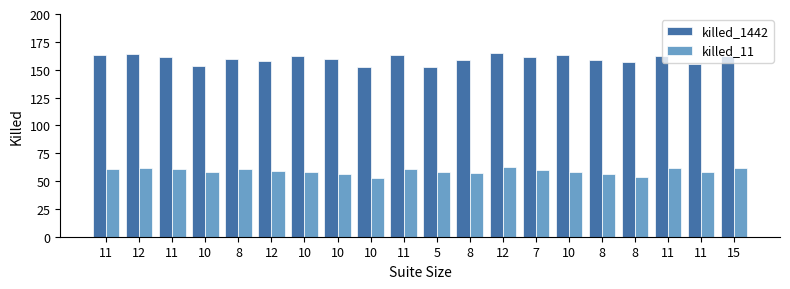

Which category has the lowest value across all series?

10